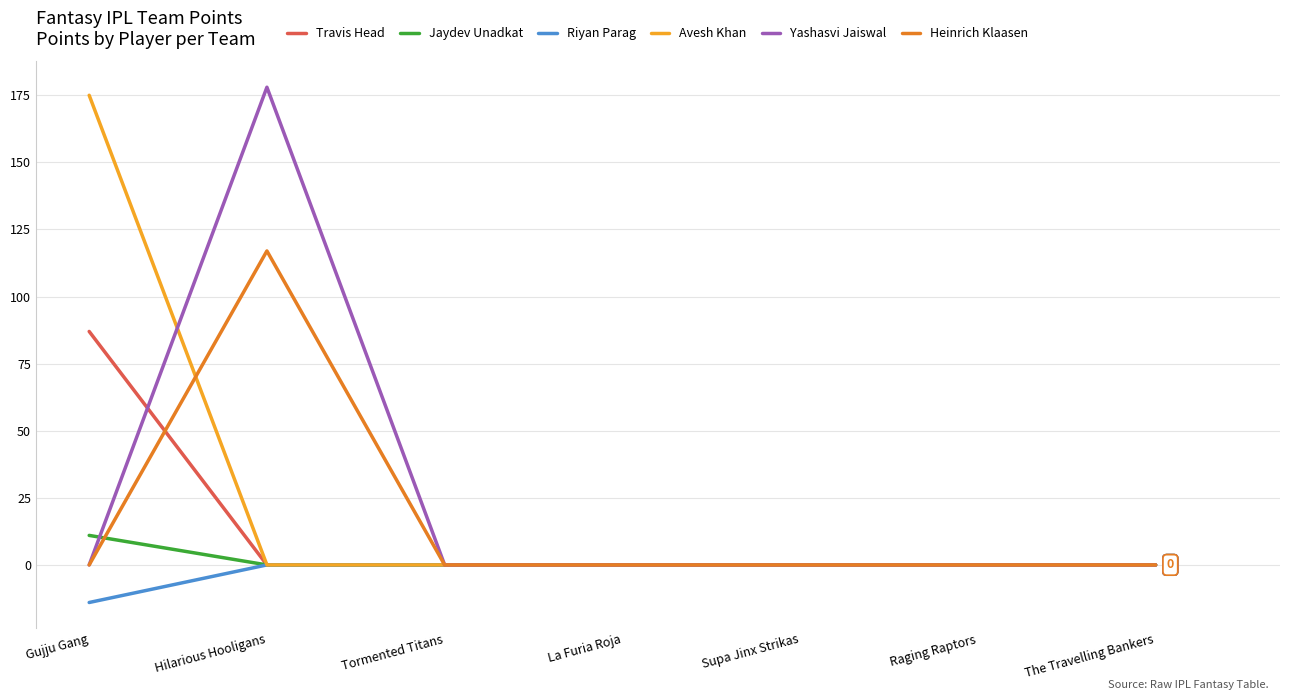

Is it true that Avesh Khan equals 0 at The Travelling Bankers?

True